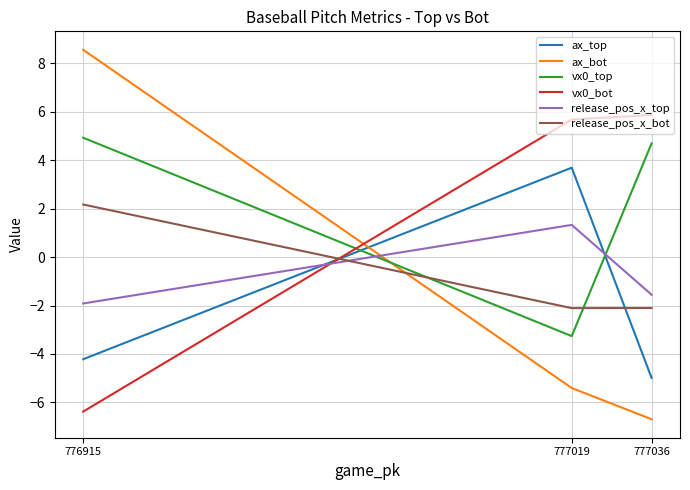

Between 777036 and 776915, which series saw the biggest shift?

ax_bot